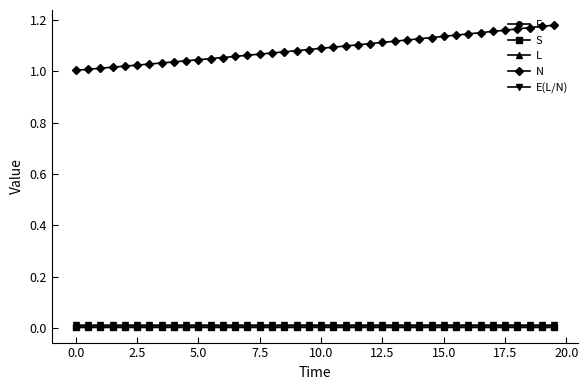

True or false: N and F intersect in this chart.

False